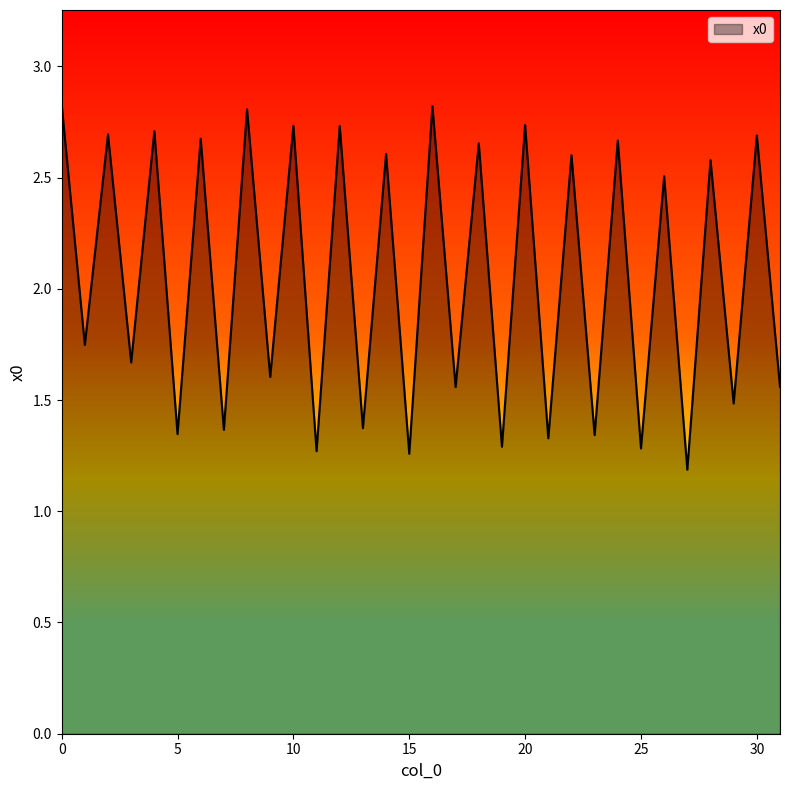

What is the maximum value shown in the chart?

2.8